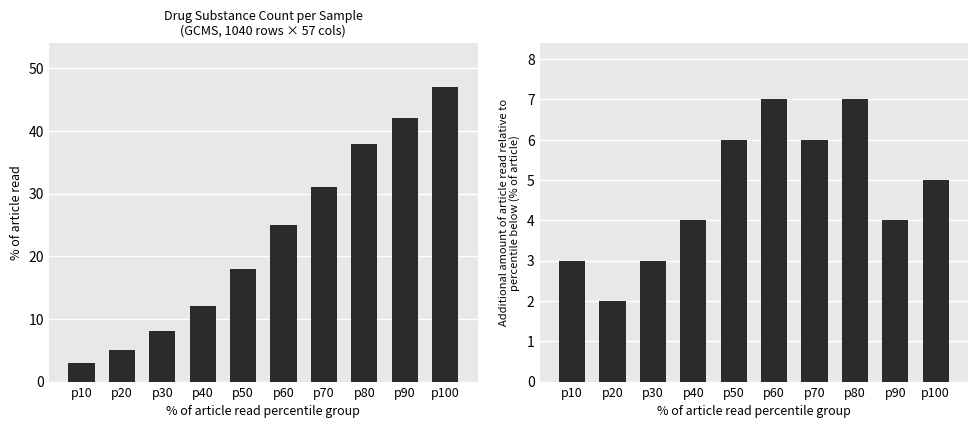

Rank the series by their average value, from lowest to highest.

incremental_count, count_samples